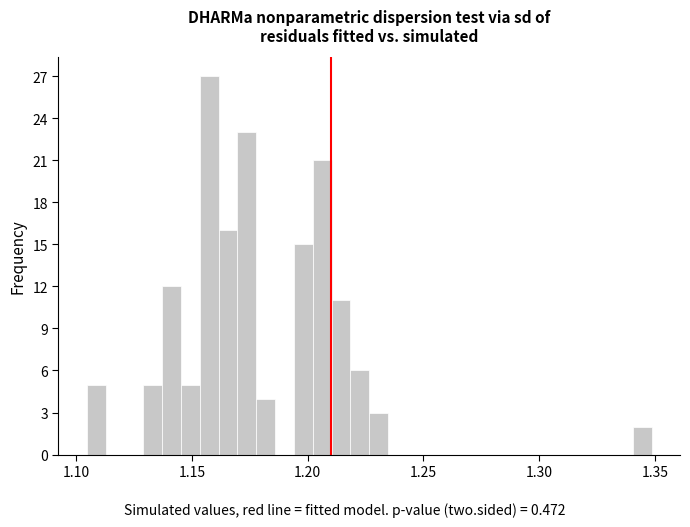

Around what value on the x-axis is the tallest bar? Give the approximate position of its centre, as read against the axis.

1.155